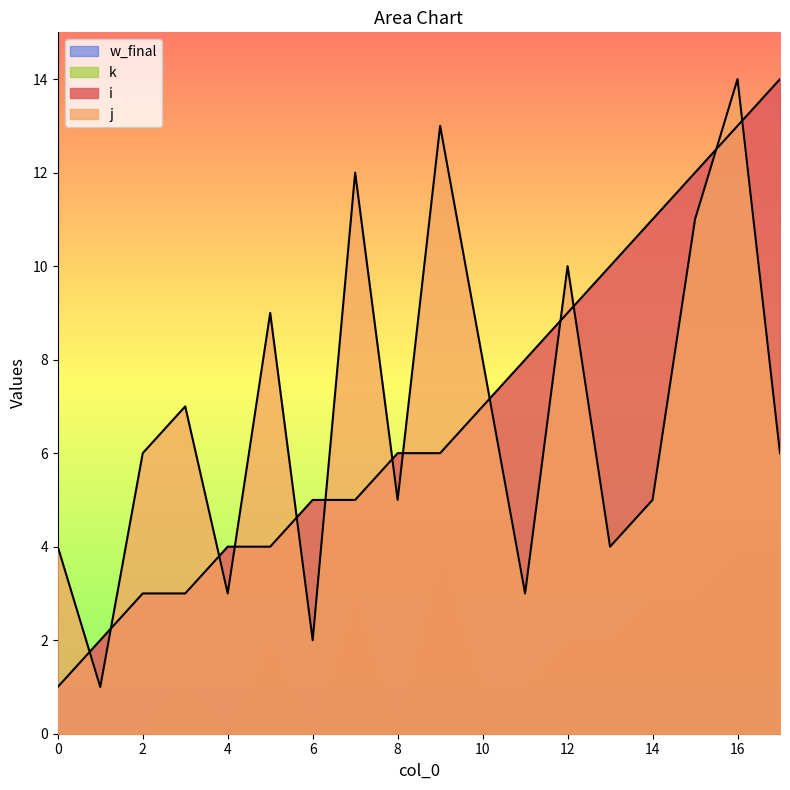

Does the chart display data point markers on the line(s)?

No